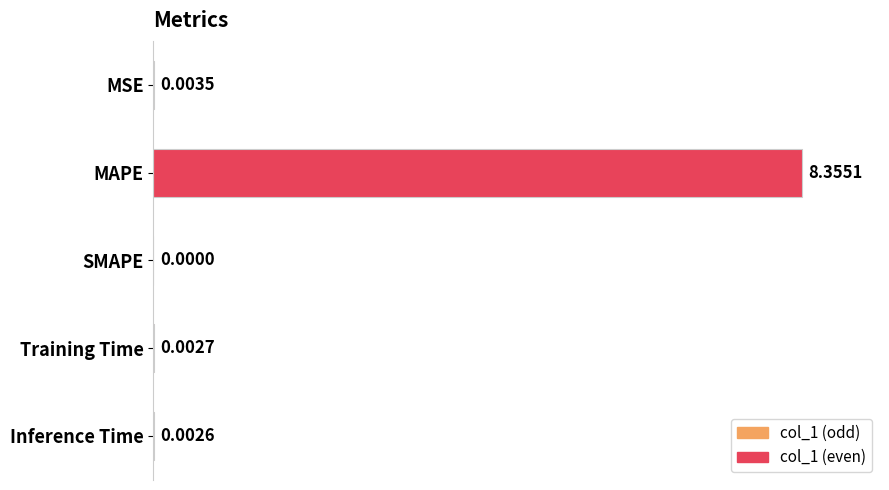

Where is the data nearest to the value 4?

MSE